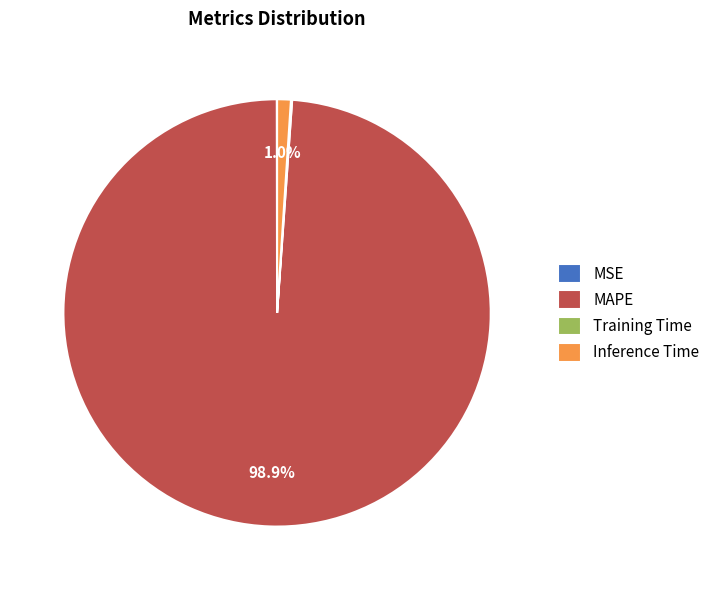

Which category has the biggest portion of the pie?

MAPE